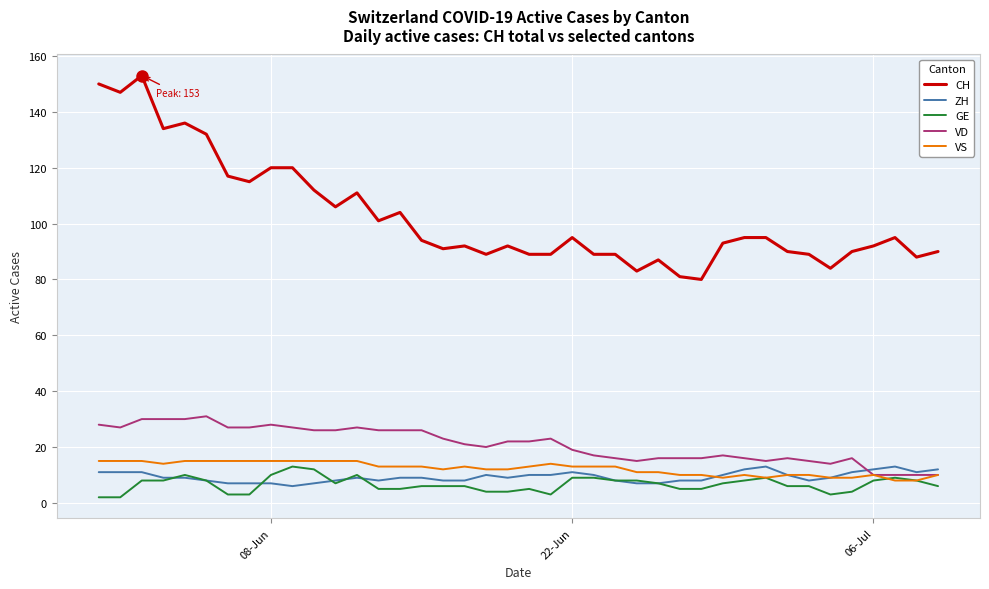

Which series has the widest spread of values?

CH